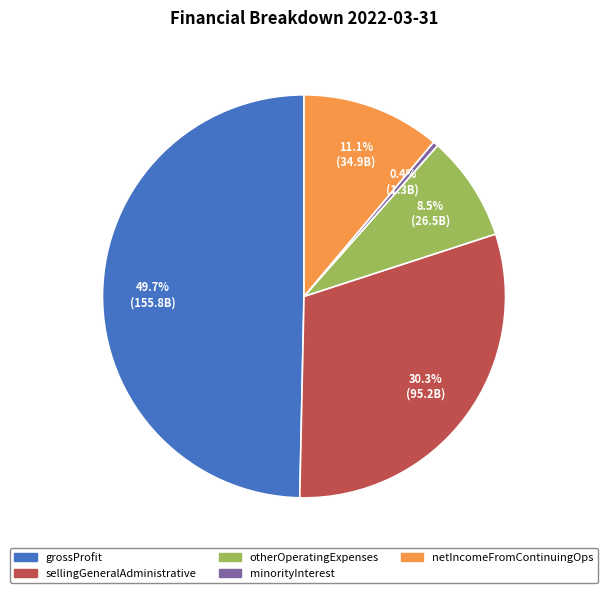

To the nearest percent, what percentage of the pie is grossProfit?

50%